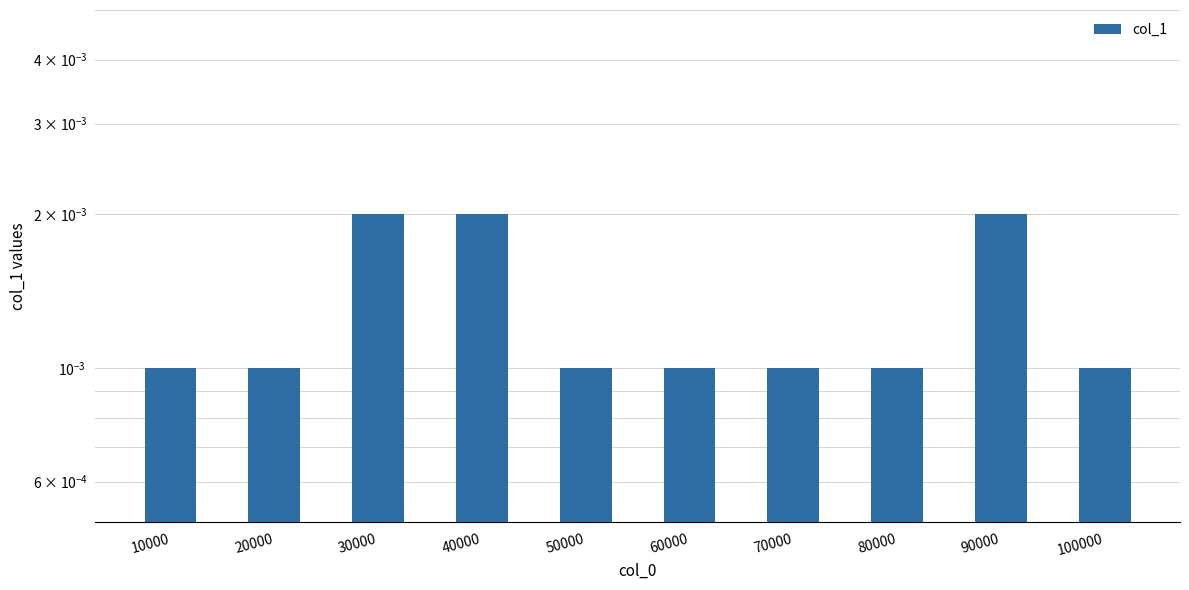

List the labels in order of value, largest first.

30000, 40000, 90000, 10000, 20000, 50000, 60000, 70000, 80000, 100000